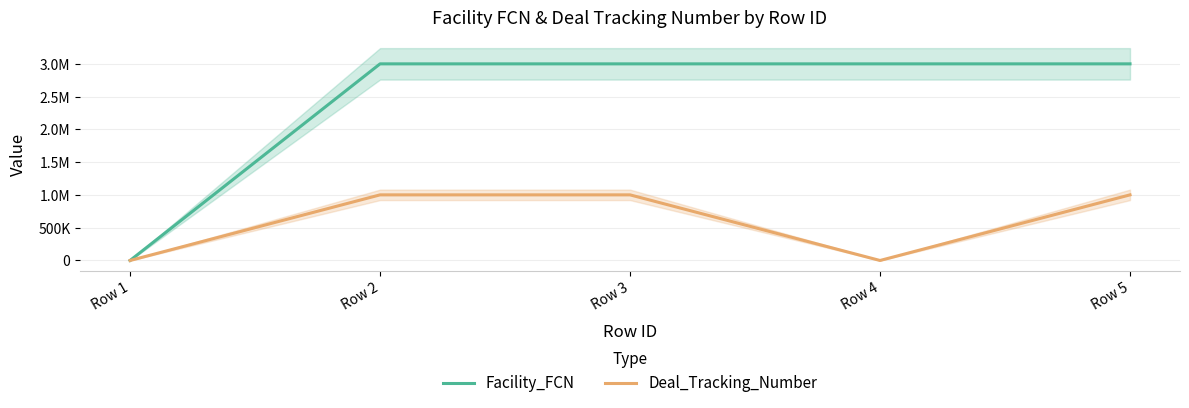

Reading left to right, what are all the values shown in this chart?

Facility_FCN: 0	3001280	3001280	3001281	3001280
Deal_Tracking_Number: 0	1001575	1001575	0	1001575